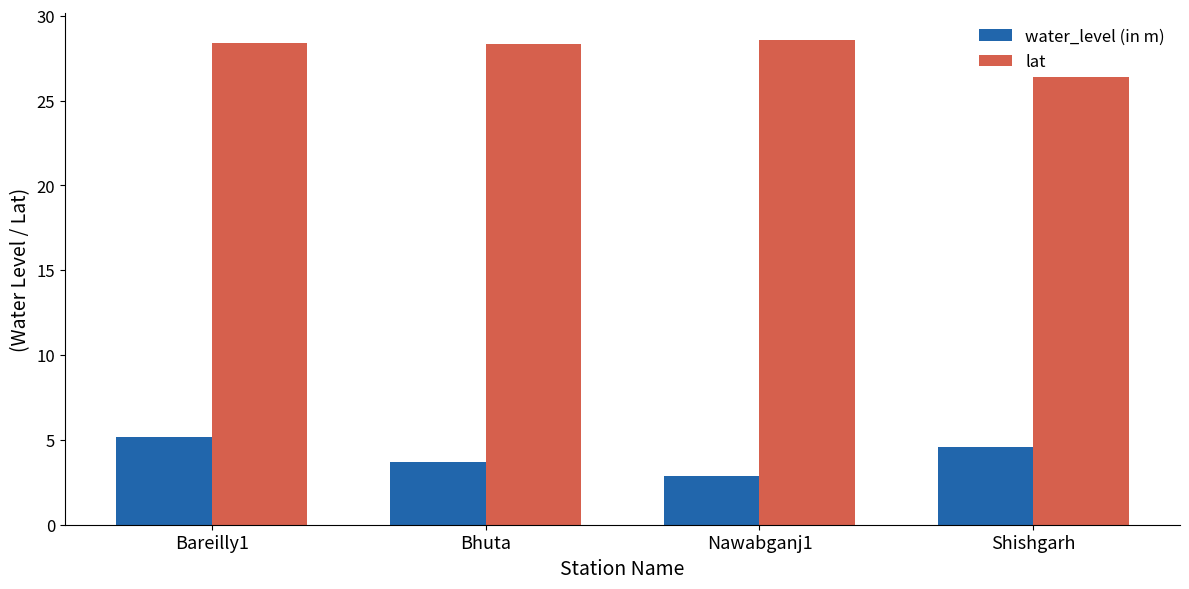

At which category is the sum across all series the highest?

Bareilly1